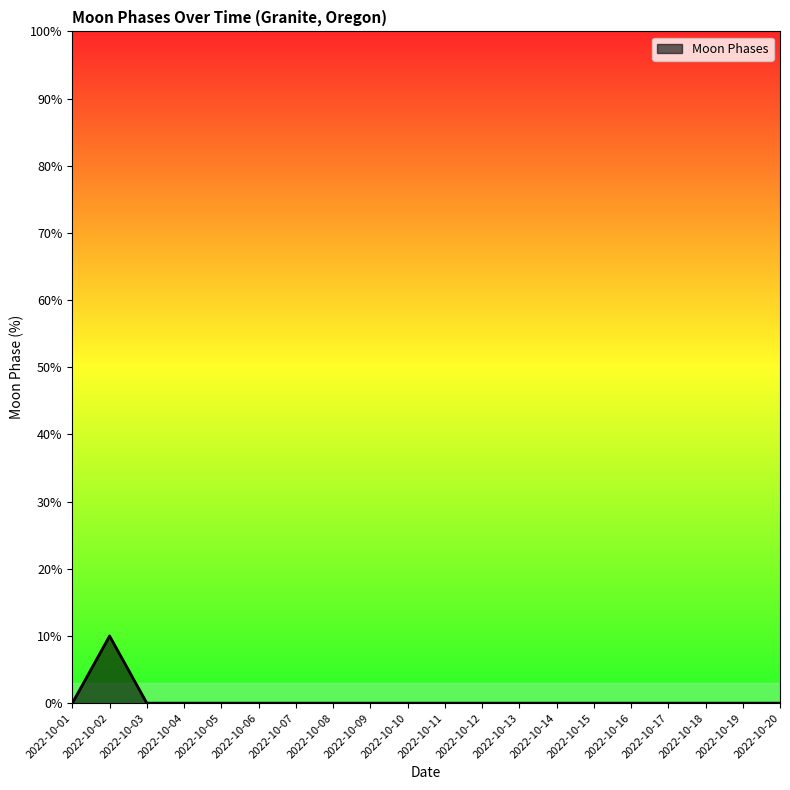

How many lines are shown in the chart?

1